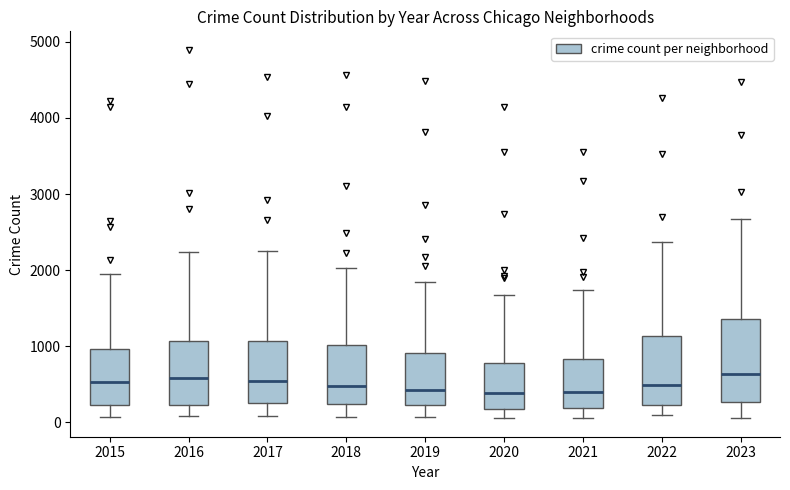

Where does the median line of the box at x = 2018 sit on the y-axis? The values are not printed on the chart, so give them approximately, as read against the axis.

500